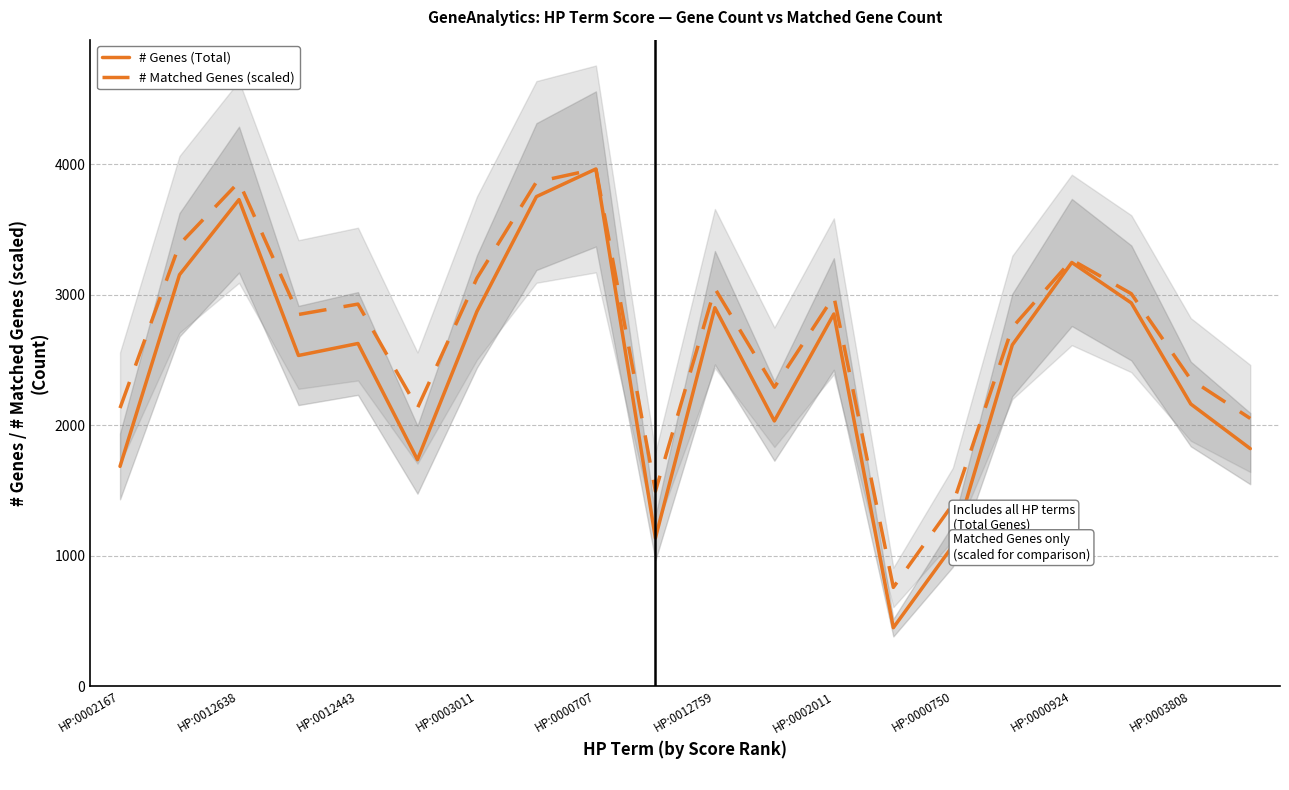

What is the average value of the # Matched Genes (scaled) series?

2682.9